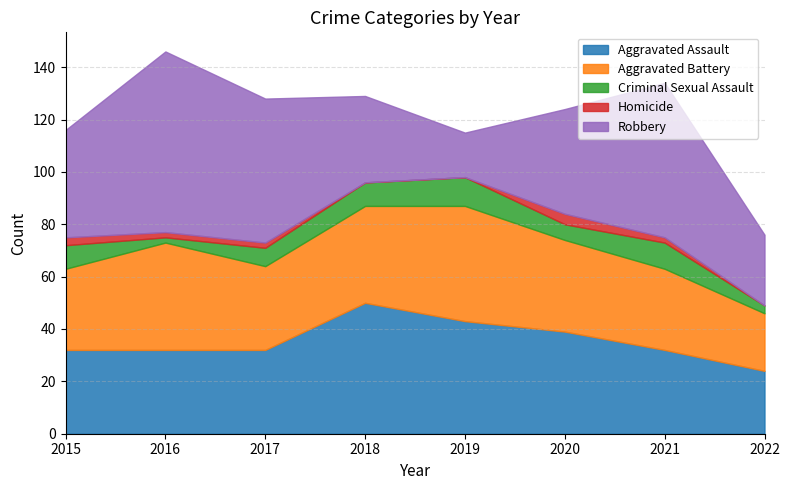

What is the approximate value of Homicide at 2020?

4